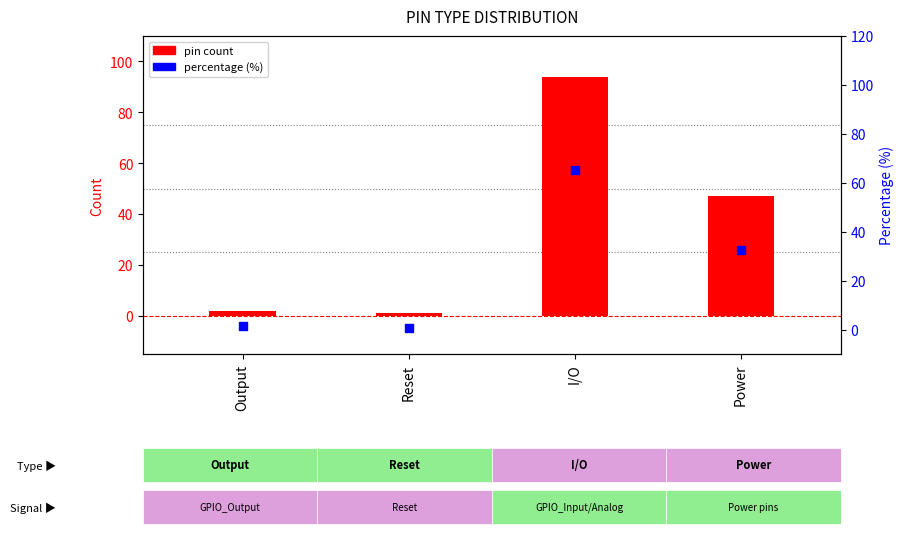

At which category is the sum across all series the highest?

I/O